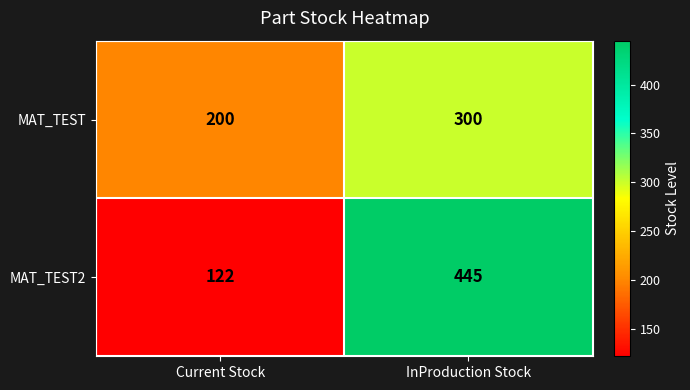

Where is MAT_TEST2 nearest to the value 283?

Current Stock